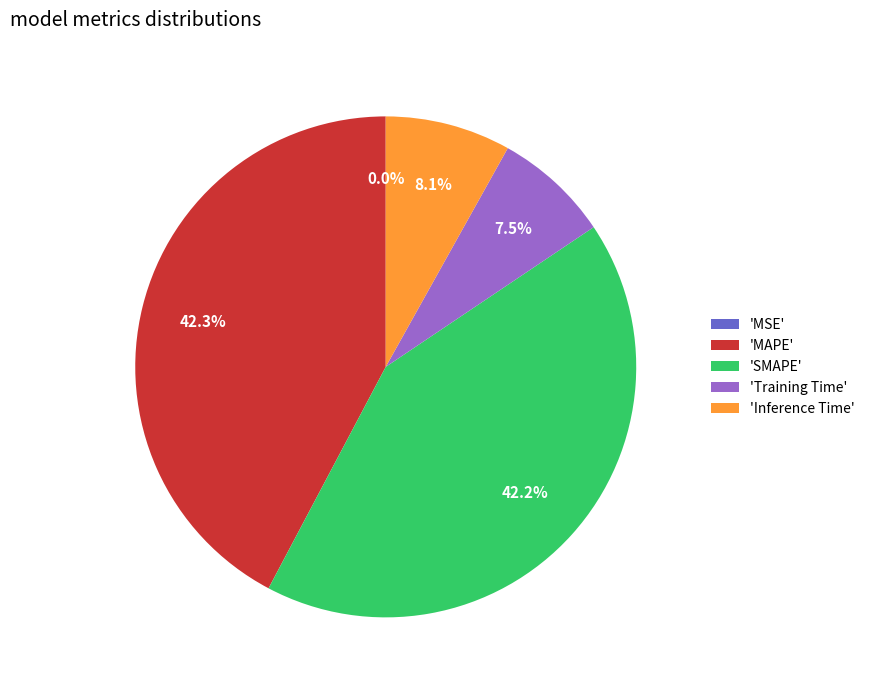

Is 'MAPE' the majority of the pie?

No